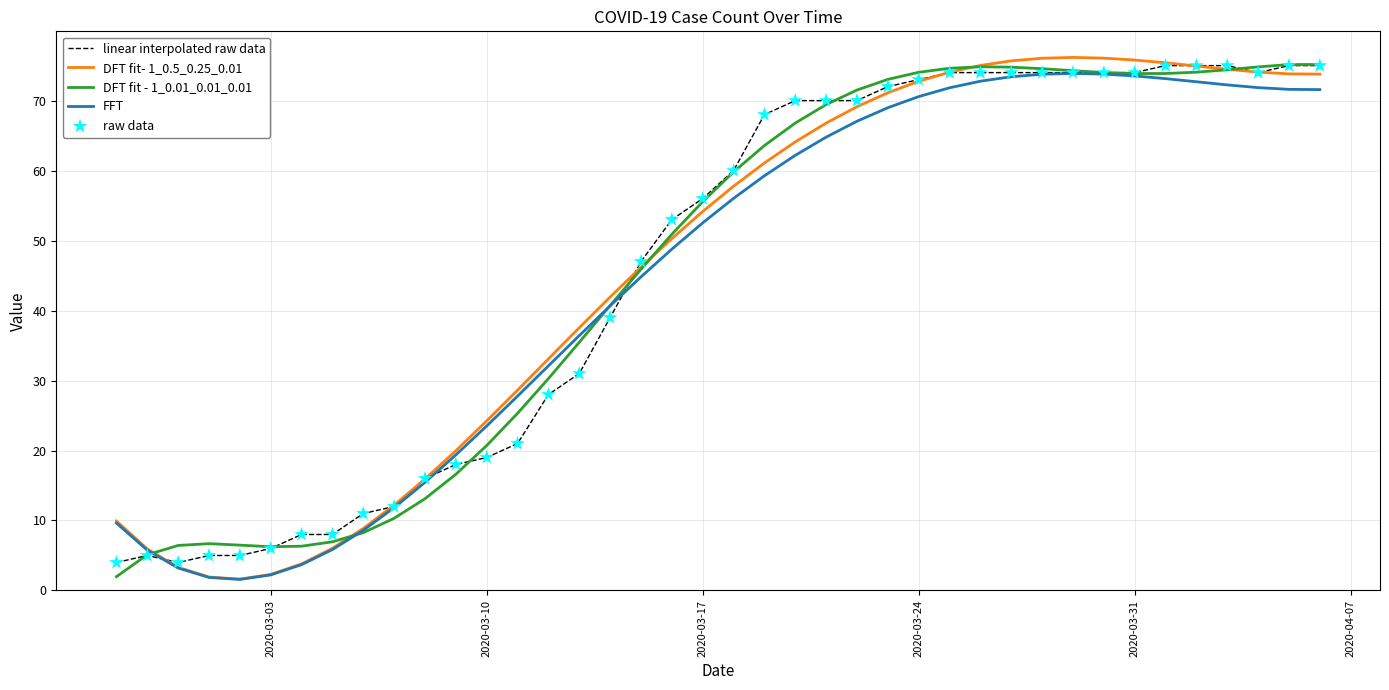

Which series has the largest range (max minus min)?

DFT fit- 1_0.5_0.25_0.01